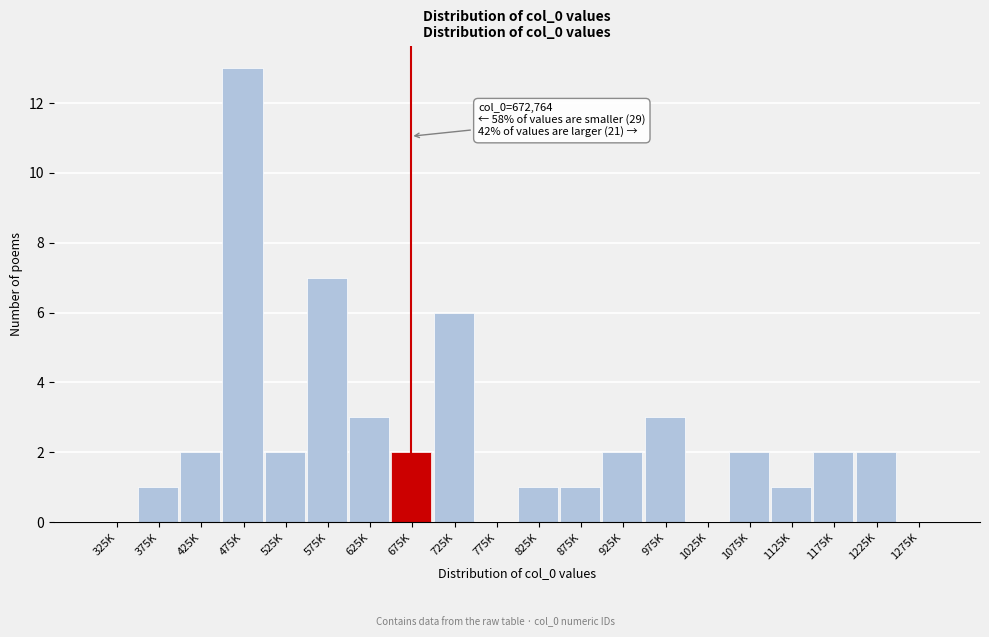

Reading right to left, extract all data points from this chart.

1275K=0	1225K=2	1175K=2	1125K=1	1075K=2	1025K=0	975K=3	925K=2	875K=1	825K=1	775K=0	725K=6	675K=2	625K=3	575K=7	525K=2	475K=13	425K=2	375K=1	325K=0